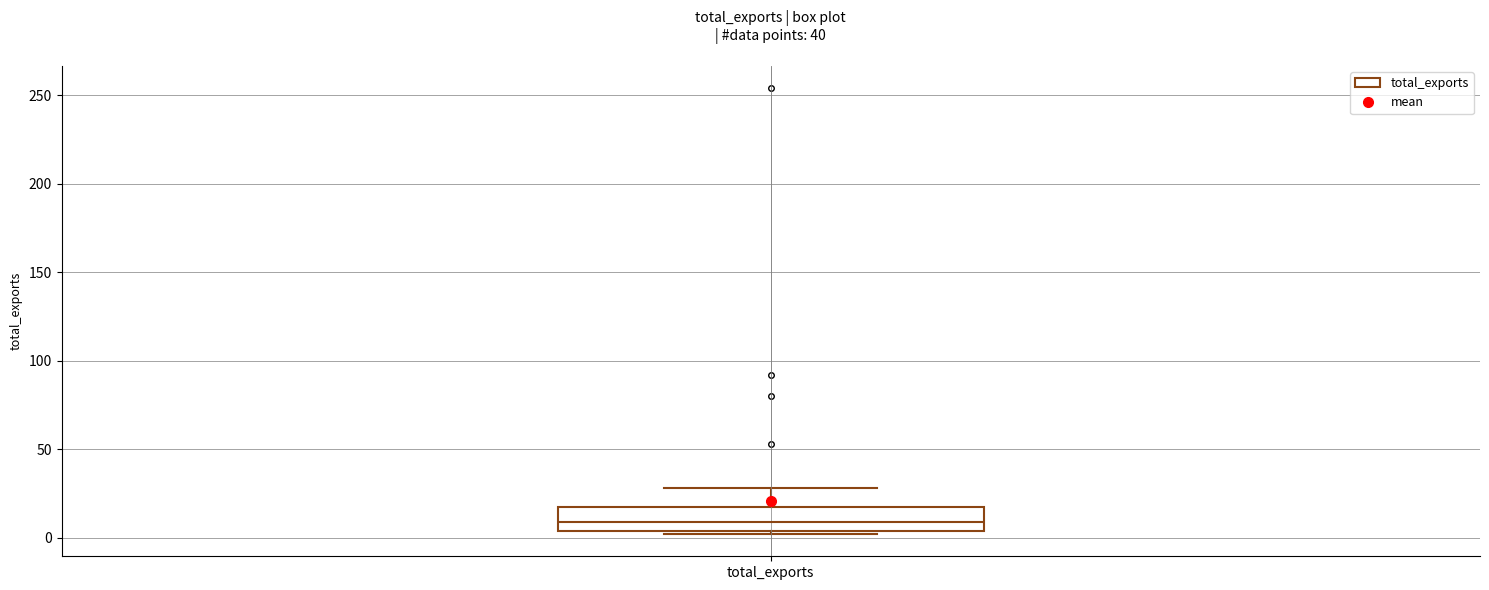

Transcribe this box plot: give where the median line is, the range the box spans, and where the two whiskers end, as read against the y-axis. The values are not printed on the chart, so give them approximately, as read against the axis.

median 10, box 5 to 15, whiskers 0 to 30